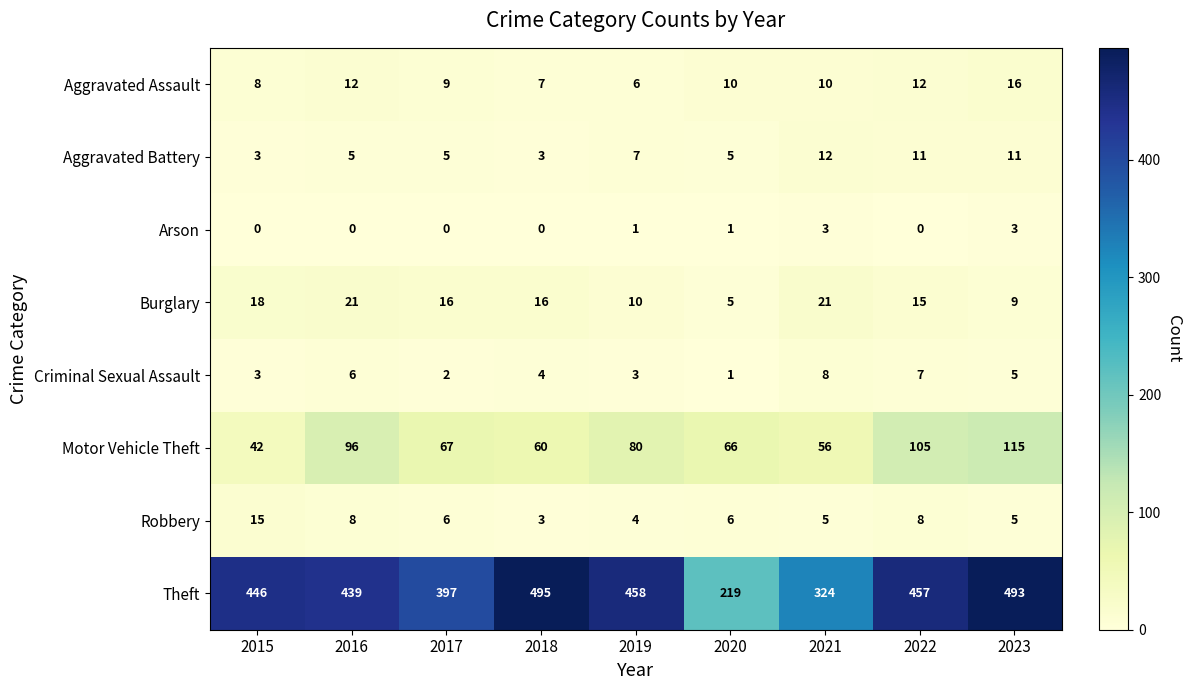

Is it true that Burglary equals 30 at 2015?

False